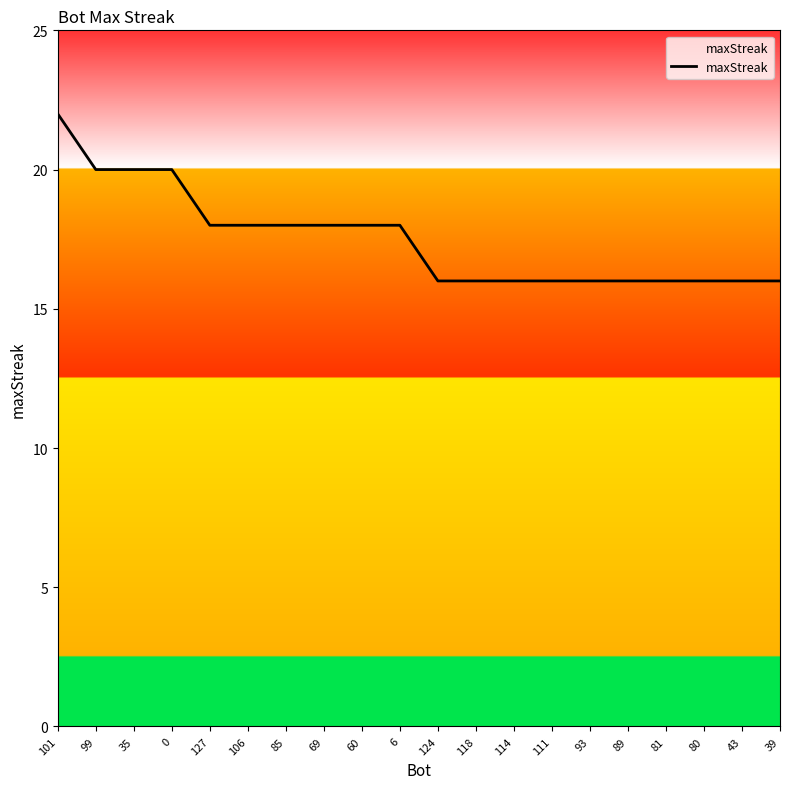

Reading left to right, transcribe all the data shown in this chart.

101=22	99=20	35=20	0=20	127=18	106=18	85=18	69=18	60=18	6=18	124=16	118=16	114=16	111=16	93=16	89=16	81=16	80=16	43=16	39=16